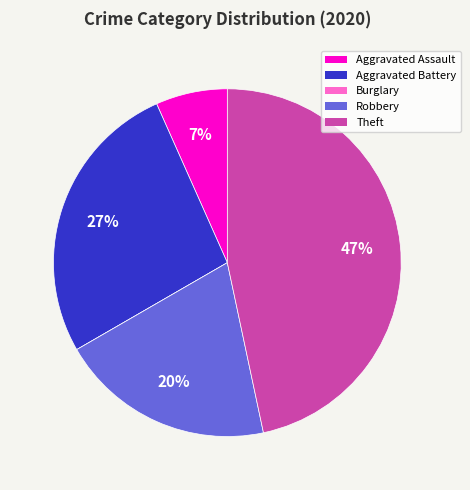

Approximately how many times larger is the value at Aggravated Assault compared to Robbery?

0.3